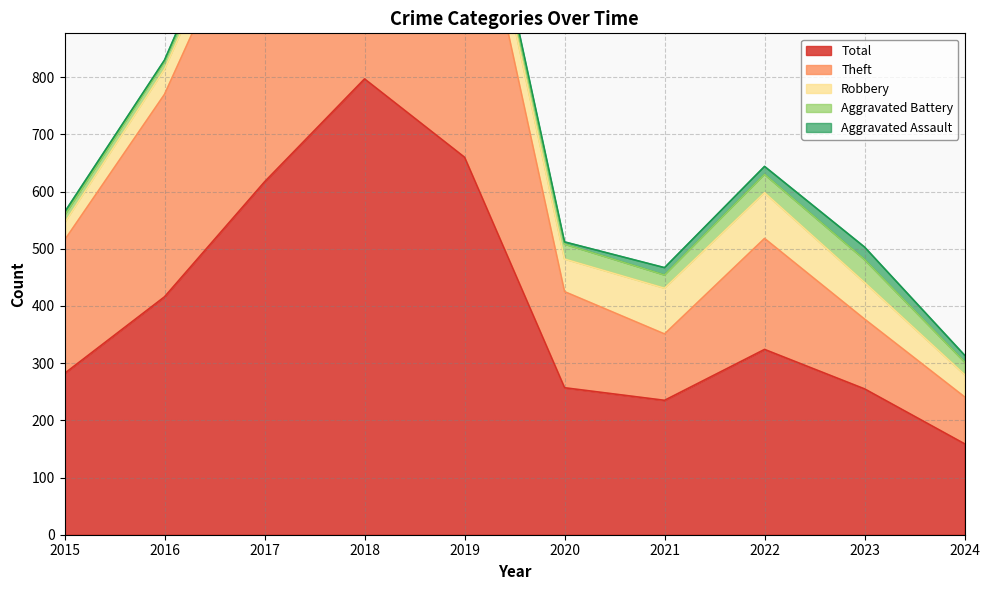

Which category has the lowest value in the Robbery series?

2015